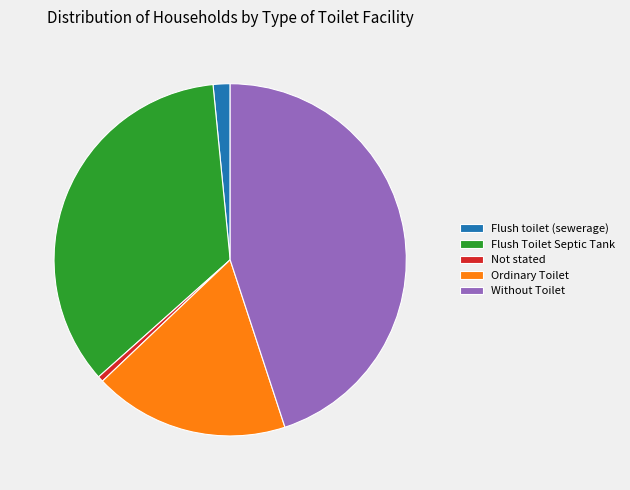

Between Ordinary Toilet and Flush Toilet Septic Tank, which is larger?

Flush Toilet Septic Tank